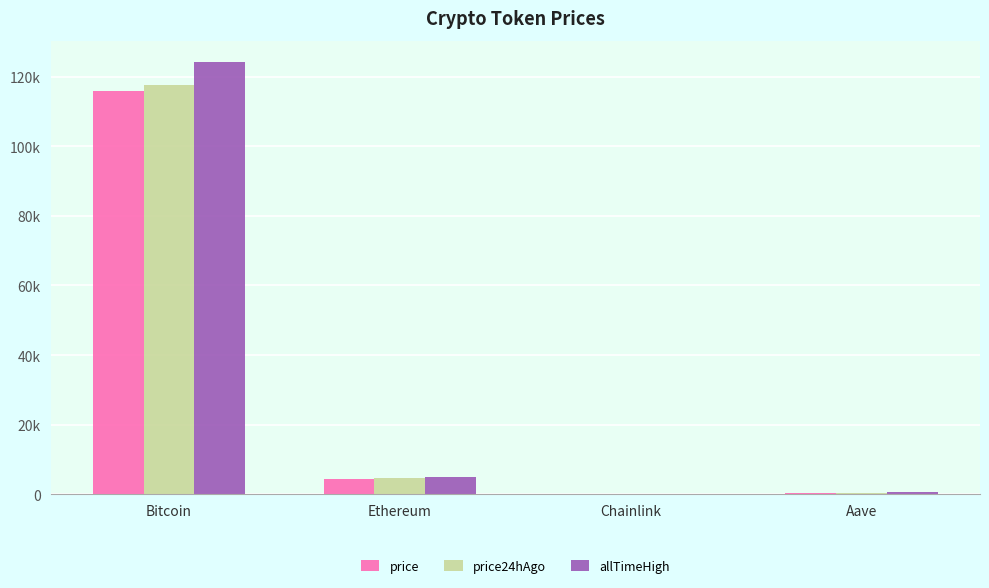

What are all the series names shown in the legend?

price, price24hAgo, allTimeHigh